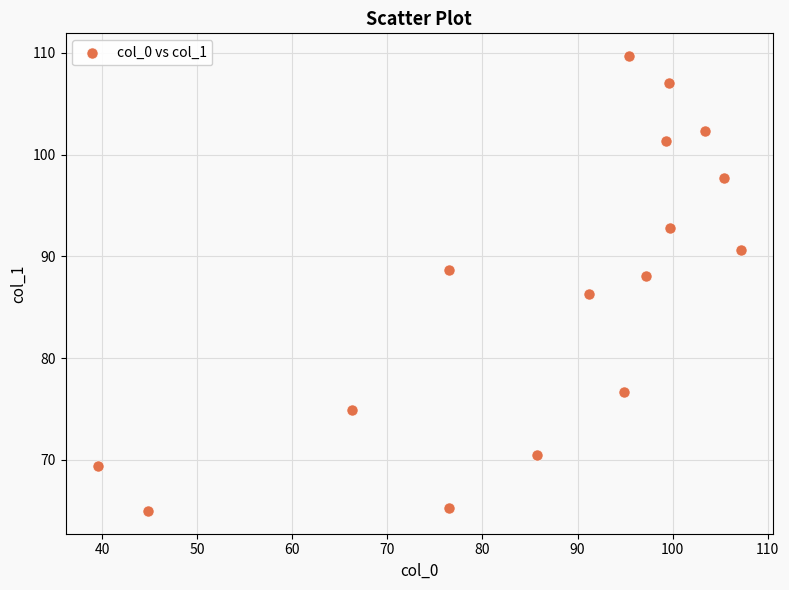

What is the range of X values (max minus min)?

67.6